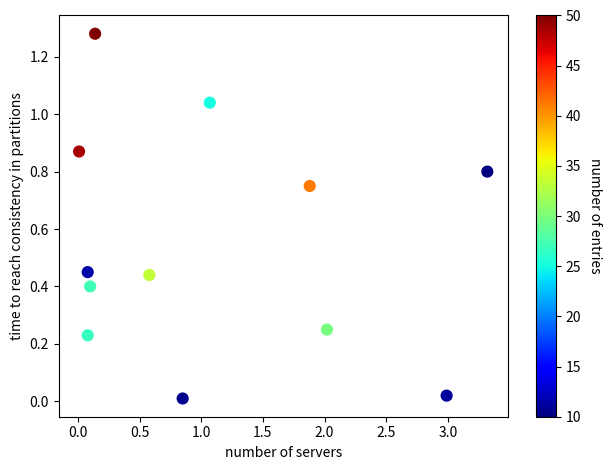

What is the range of X values (max minus min)?

3.3